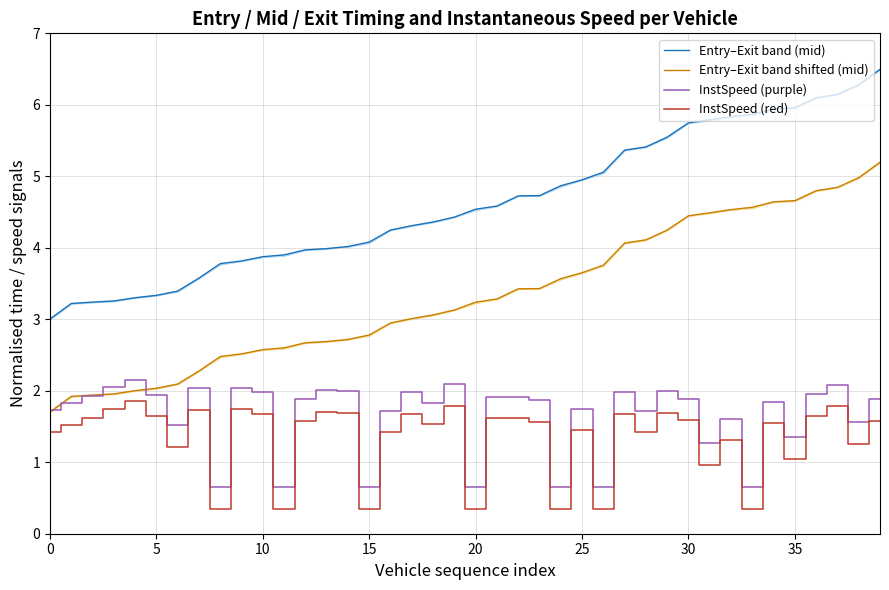

True or false: Entry–Exit band (mid) has more than 2 interior local peaks.

False